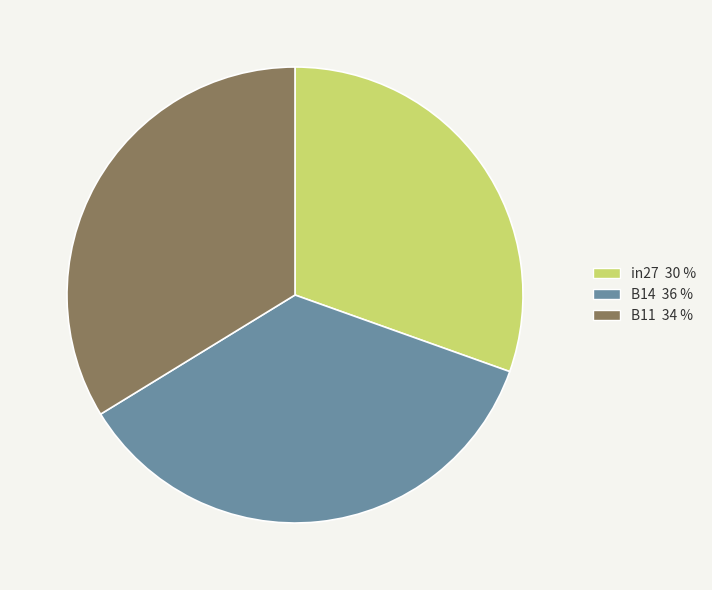

Between B11 and in27, which is larger?

B11